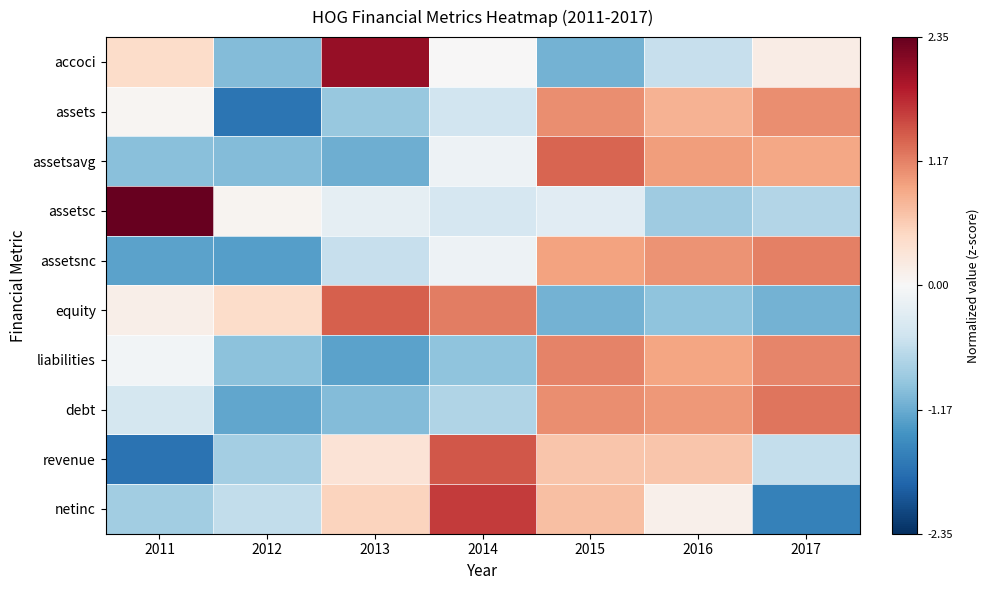

Reading left to right, transcribe all the data shown in this chart.

accoci: 2011=0.4	2012=-1.0	2013=2.0	2014=0.0	2015=-1.1	2016=-0.6	2017=0.2
assets: 2011=0.1	2012=-1.7	2013=-0.9	2014=-0.5	2015=1.1	2016=0.8	2017=1.1
assetsavg: 2011=-1.0	2012=-1.0	2013=-1.1	2014=-0.1	2015=1.4	2016=1.0	2017=0.9
assetsc: 2011=2.3	2012=0.1	2013=-0.2	2014=-0.4	2015=-0.3	2016=-0.8	2017=-0.7
assetsnc: 2011=-1.3	2012=-1.3	2013=-0.5	2014=-0.1	2015=1.0	2016=1.1	2017=1.2
equity: 2011=0.1	2012=0.4	2013=1.4	2014=1.2	2015=-1.1	2016=-0.9	2017=-1.1
liabilities: 2011=-0.1	2012=-1.0	2013=-1.3	2014=-1.0	2015=1.2	2016=0.9	2017=1.2
debt: 2011=-0.4	2012=-1.2	2013=-1.0	2014=-0.7	2015=1.1	2016=1.0	2017=1.2
revenue: 2011=-1.7	2012=-0.8	2013=0.3	2014=1.5	2015=0.6	2016=0.7	2017=-0.6
netinc: 2011=-0.8	2012=-0.6	2013=0.5	2014=1.6	2015=0.7	2016=0.1	2017=-1.6